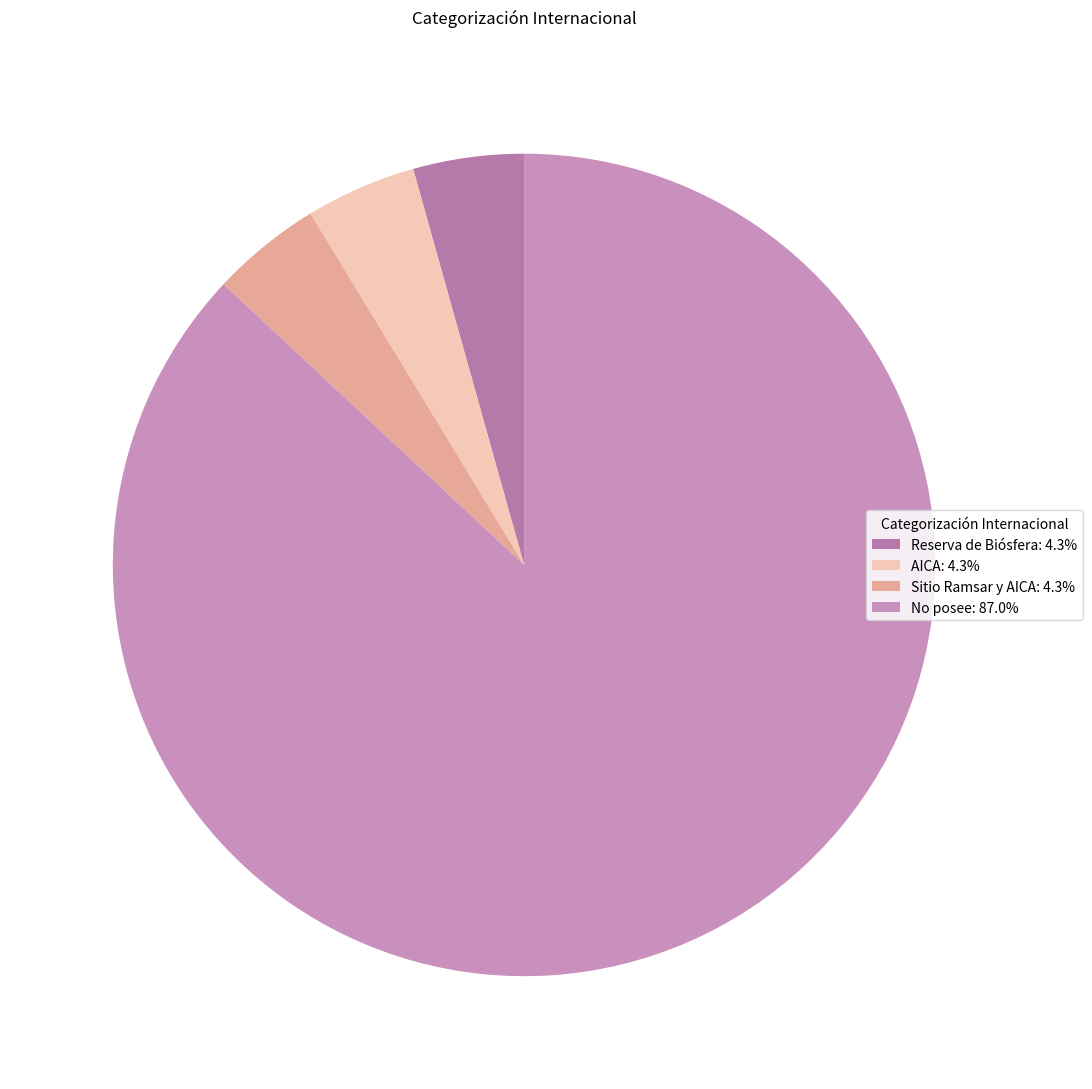

What is the majority slice?

No posee